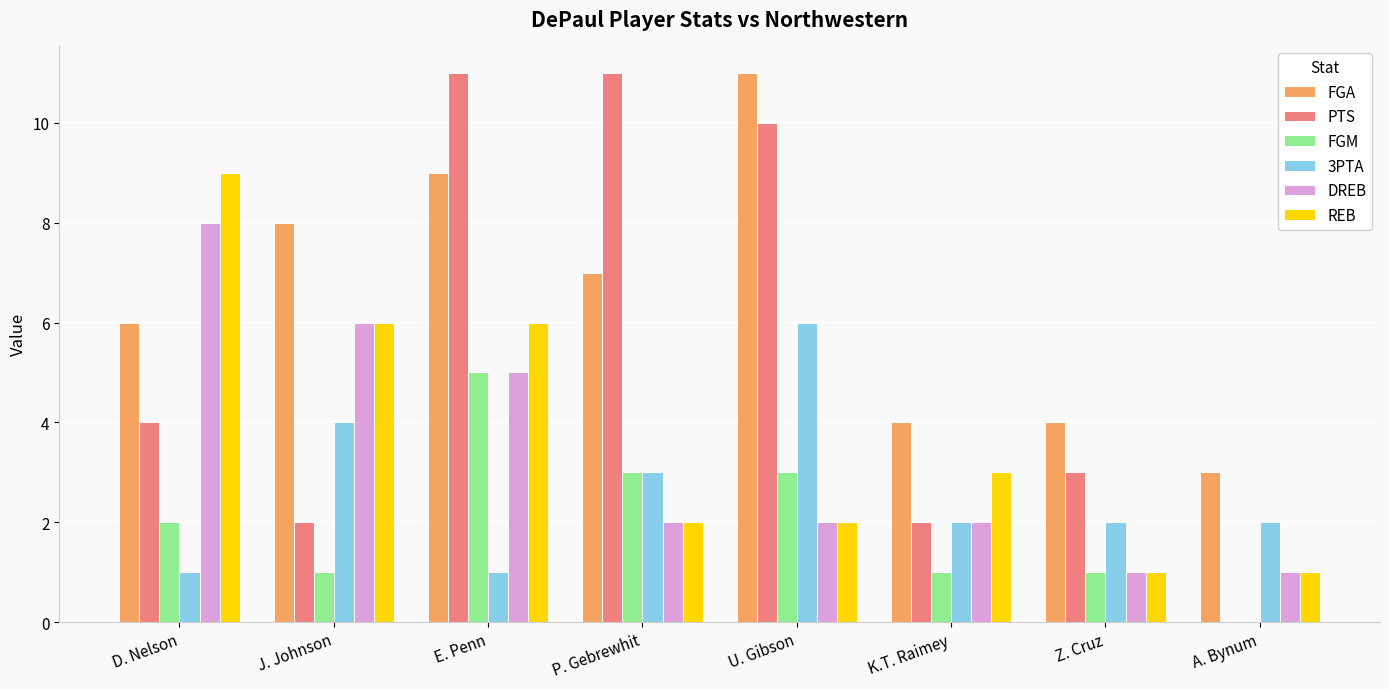

Reading right to left, extract all data points from this chart.

FGA: A. Bynum=3	Z. Cruz=4	K.T. Raimey=4	U. Gibson=11	P. Gebrewhit=7	E. Penn=9	J. Johnson=8	D. Nelson=6
PTS: A. Bynum=0	Z. Cruz=3	K.T. Raimey=2	U. Gibson=10	P. Gebrewhit=11	E. Penn=11	J. Johnson=2	D. Nelson=4
FGM: A. Bynum=0	Z. Cruz=1	K.T. Raimey=1	U. Gibson=3	P. Gebrewhit=3	E. Penn=5	J. Johnson=1	D. Nelson=2
3PTA: A. Bynum=2	Z. Cruz=2	K.T. Raimey=2	U. Gibson=6	P. Gebrewhit=3	E. Penn=1	J. Johnson=4	D. Nelson=1
DREB: A. Bynum=1	Z. Cruz=1	K.T. Raimey=2	U. Gibson=2	P. Gebrewhit=2	E. Penn=5	J. Johnson=6	D. Nelson=8
REB: A. Bynum=1	Z. Cruz=1	K.T. Raimey=3	U. Gibson=2	P. Gebrewhit=2	E. Penn=6	J. Johnson=6	D. Nelson=9